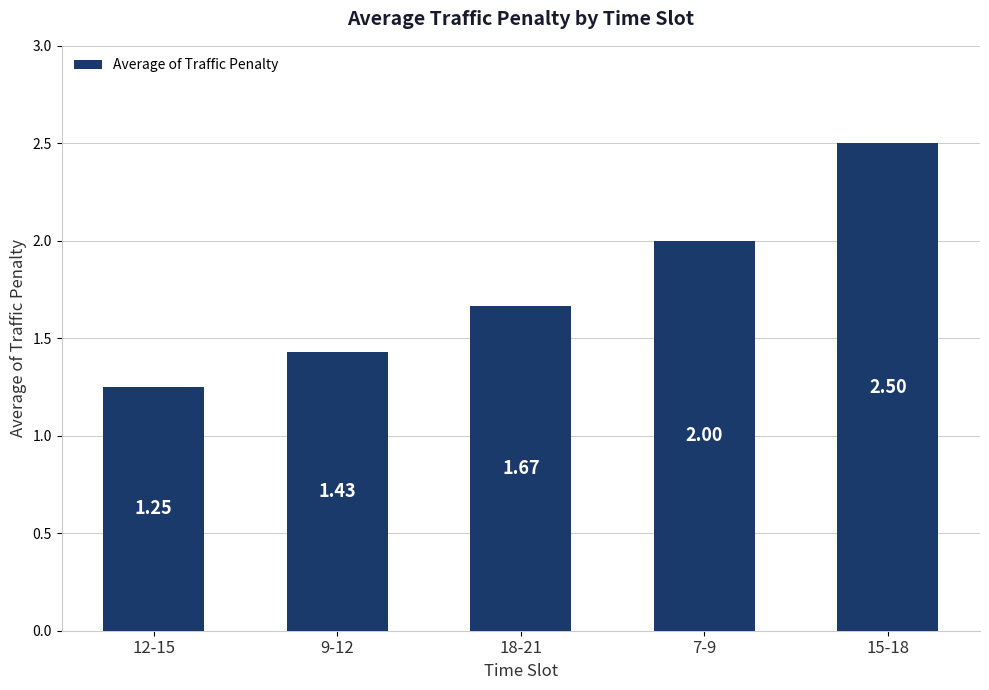

At which category does the chart reach its minimum across all series?

12-15